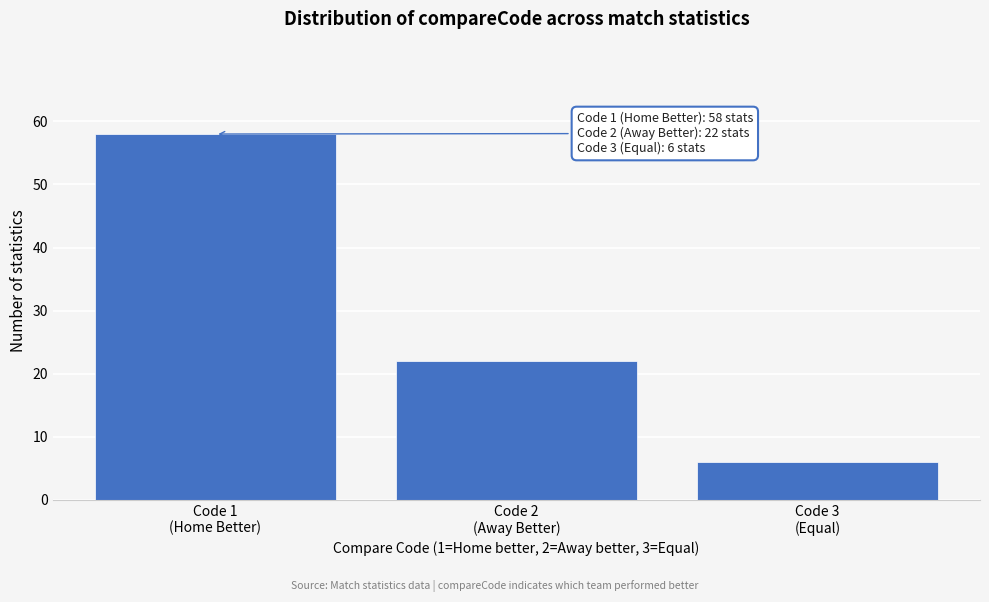

Reading left to right, what are all the values shown in this chart?

58	22	6